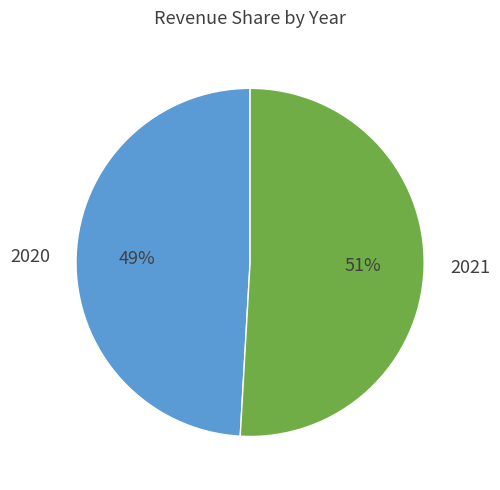

Rank the categories by value from highest to lowest.

2021, 2020